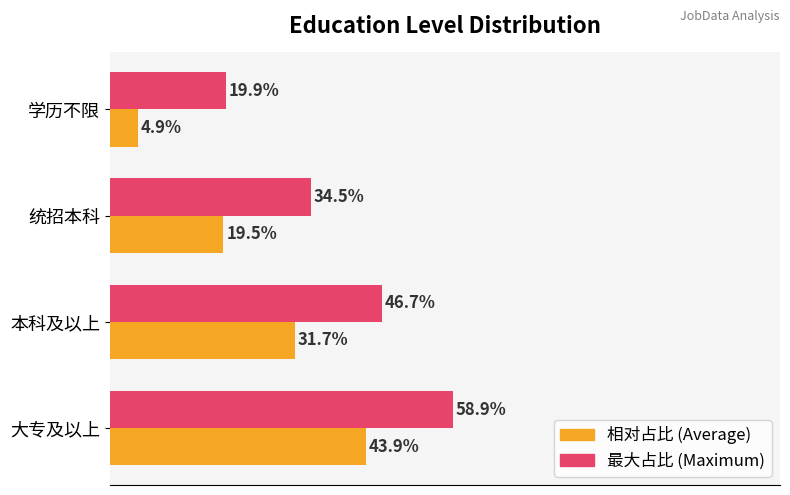

At which category does the chart reach its minimum across all series?

学历不限